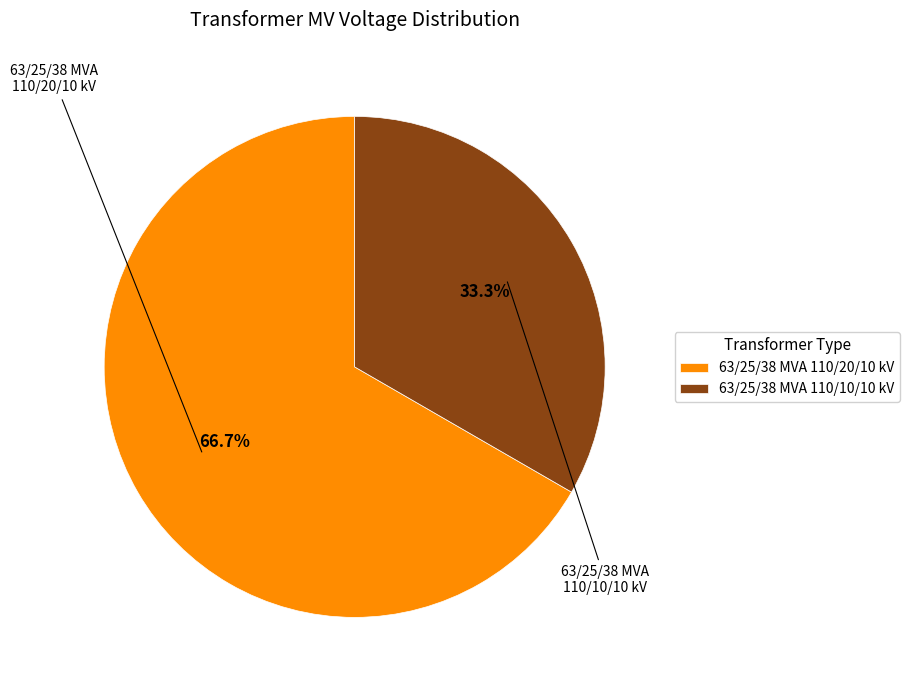

To the nearest percent, what is the difference between the 63/25/38 MVA 110/10/10 kV and 63/25/38 MVA 110/20/10 kV slice percentages?

33%